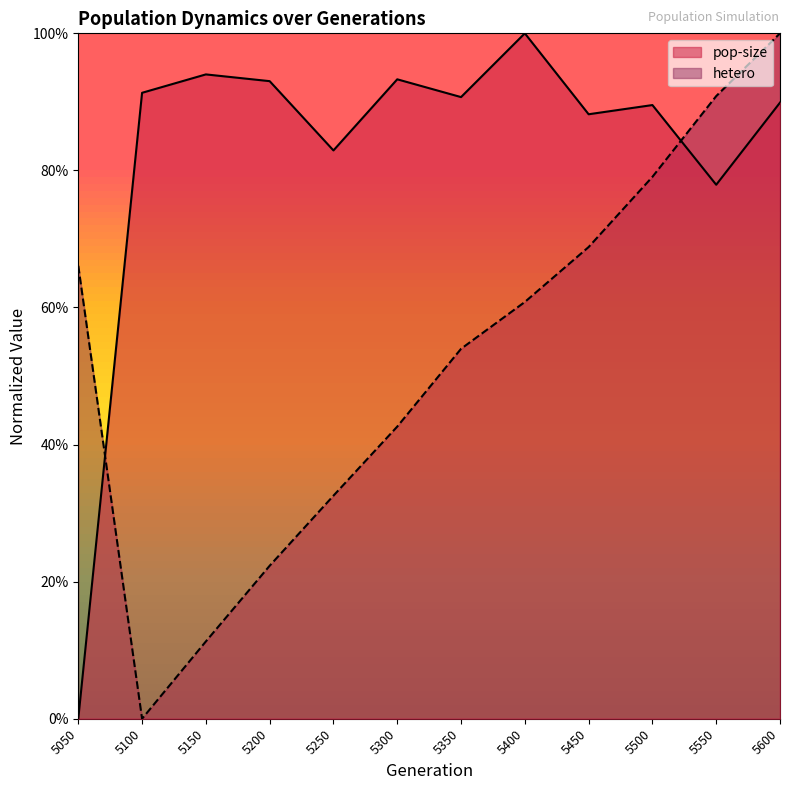

Which has a higher value, 5500 or 5400?

5400